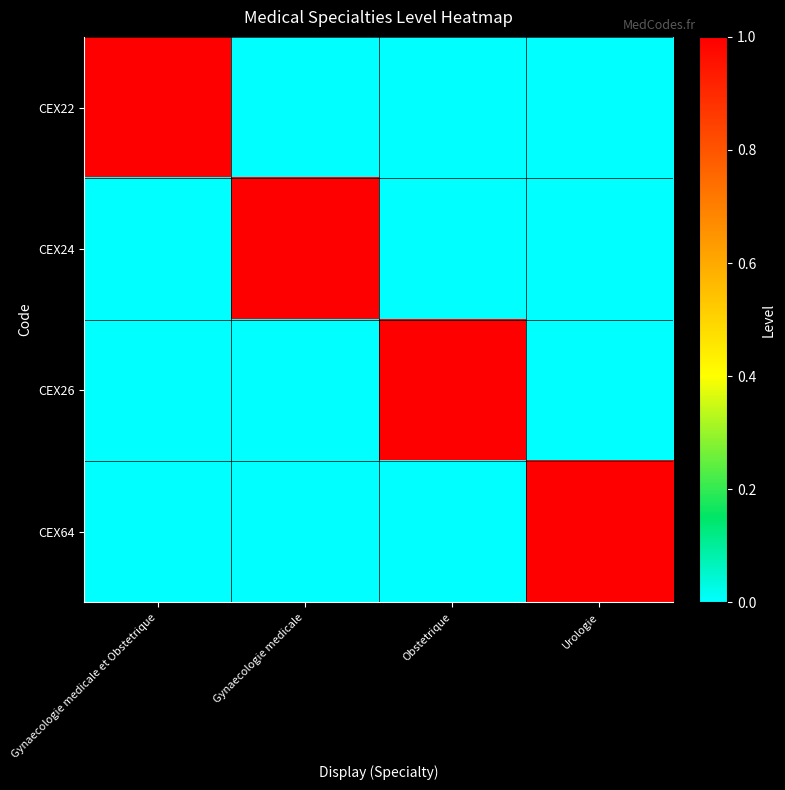

At which category is the sum across all series the highest?

Gynaecologie medicale et Obstetrique